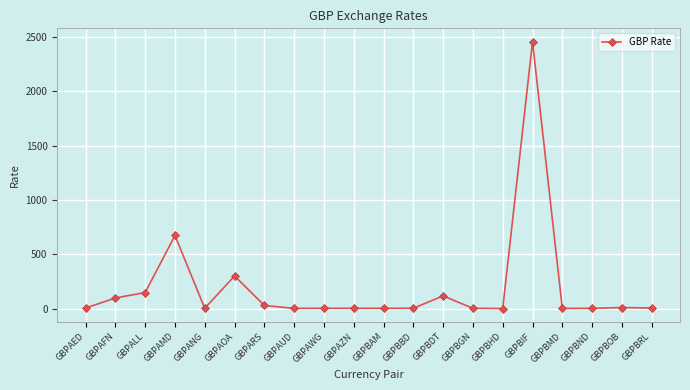

Which label corresponds to the largest value in the chart?

GBPBIF